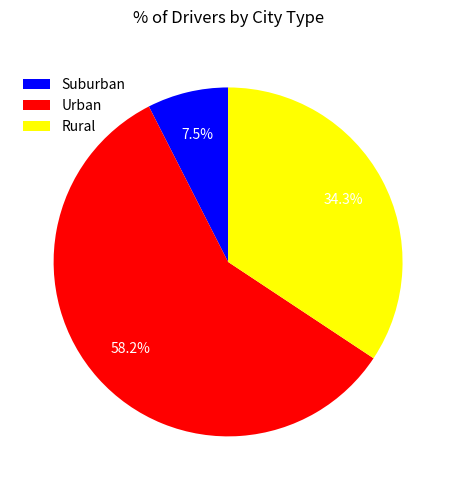

To the nearest percent, what is the average slice percentage?

33%